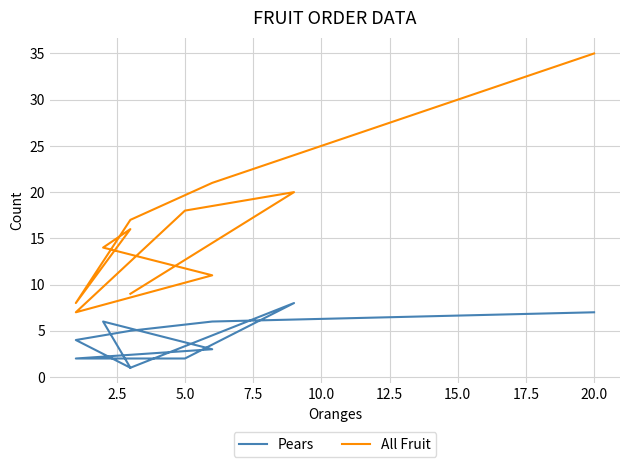

How many data points in All Fruit are above 16?

5